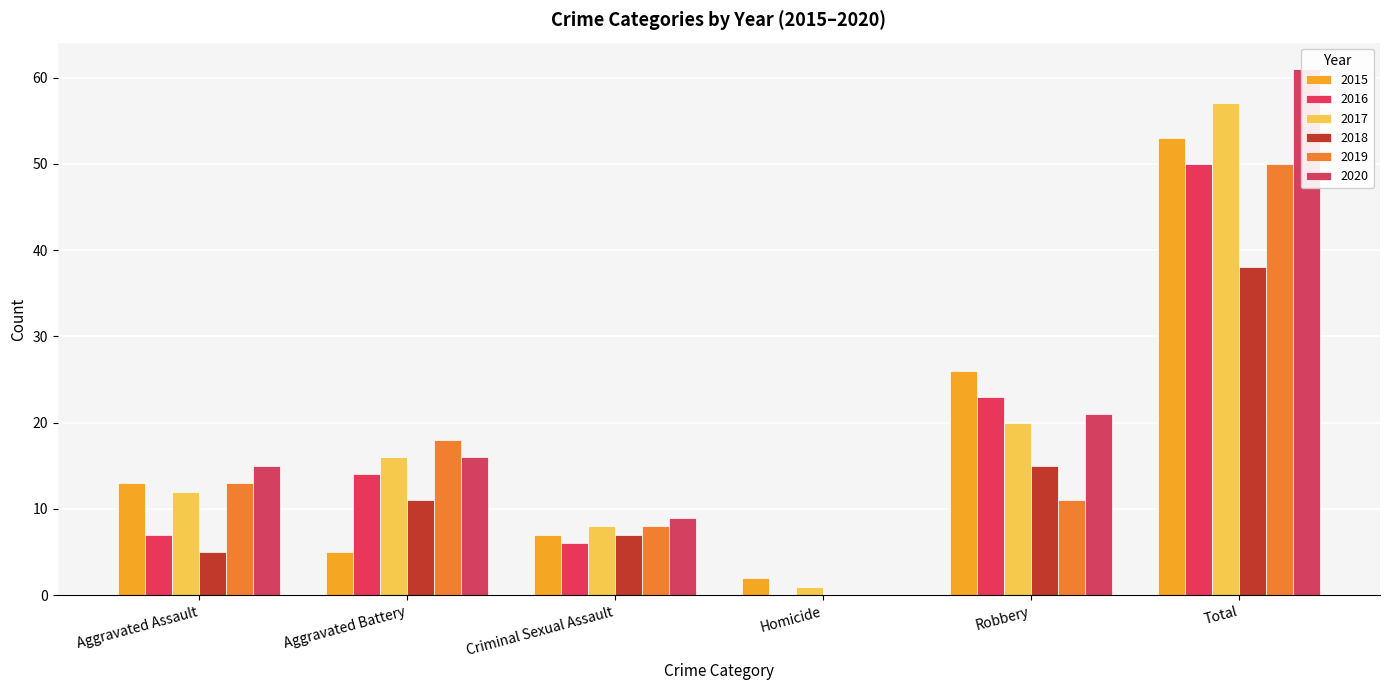

At Aggravated Assault, list the series in order from smallest to largest.

2018, 2016, 2017, 2015, 2019, 2020